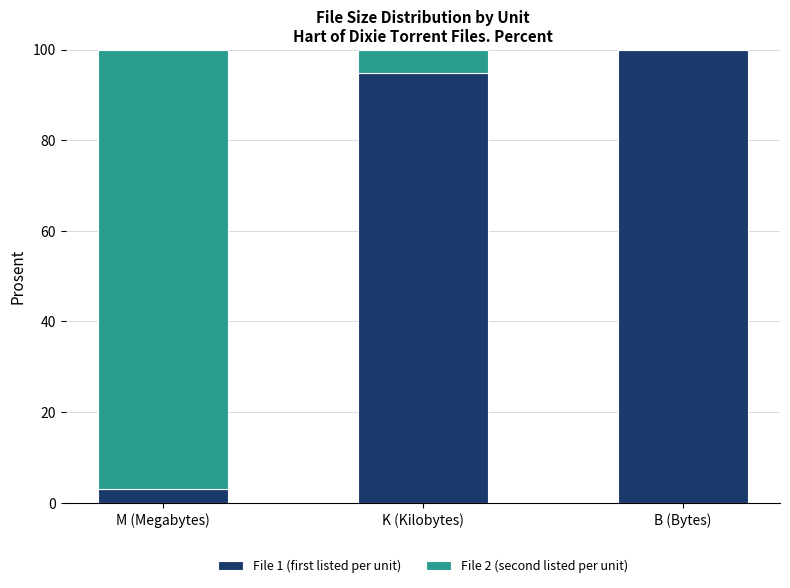

At which label is File 1 (first listed per unit) closest to 51?

K (Kilobytes)